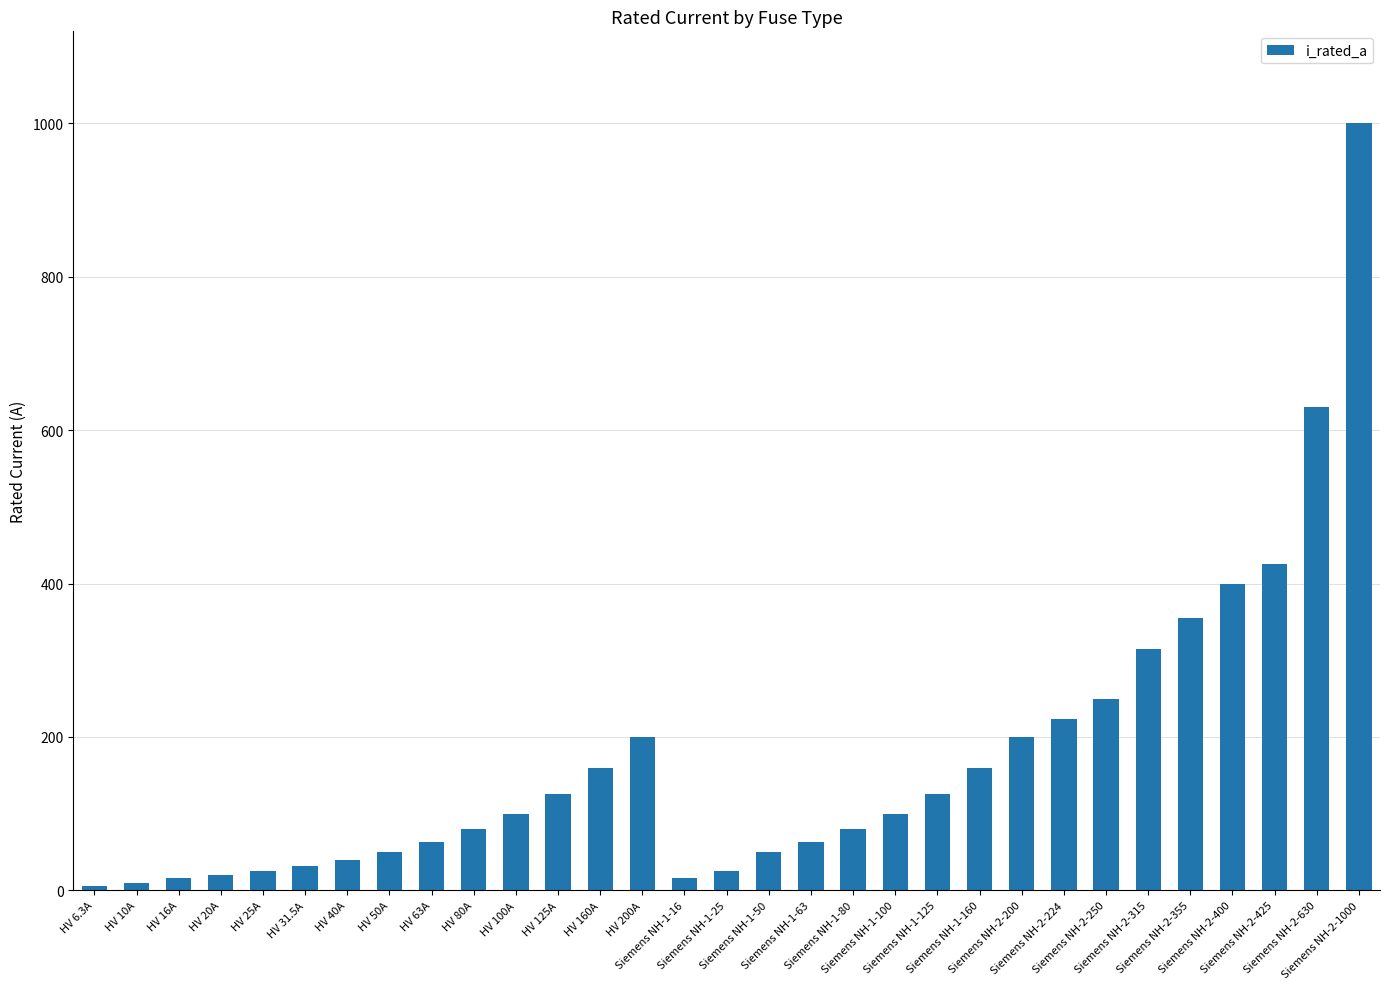

What is the label of the 4th bar from the left?

HV 20A